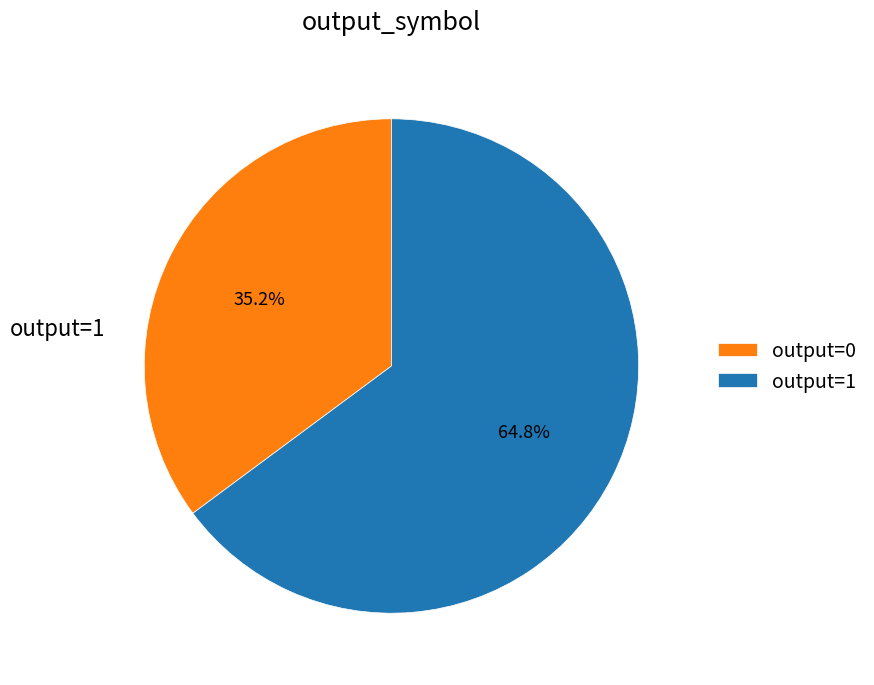

Approximately how many times larger is the value at output=1 compared to output=0?

1.8